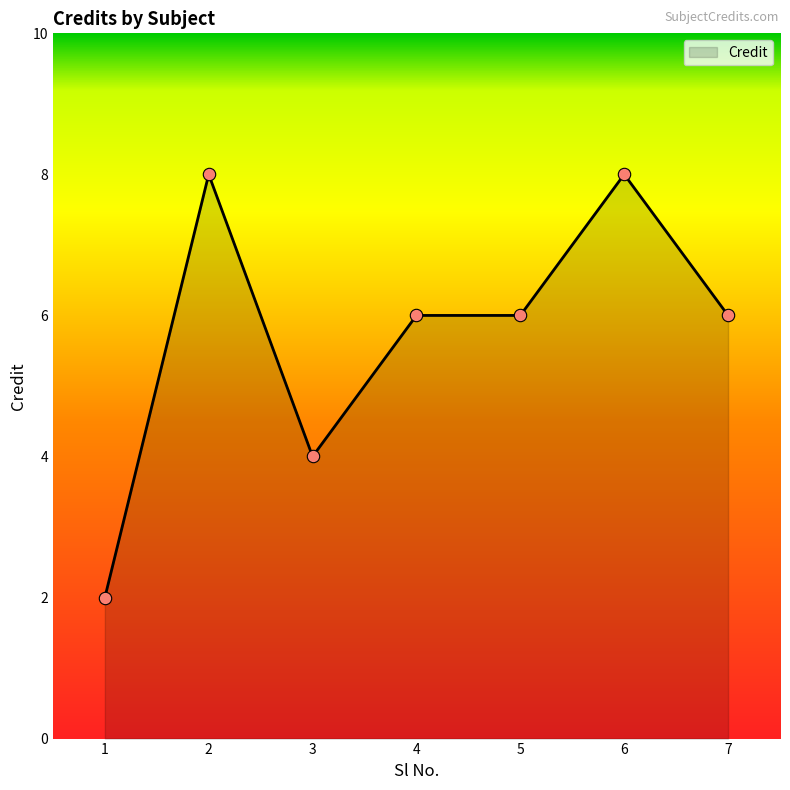

Between 4 and 2, which is larger?

2